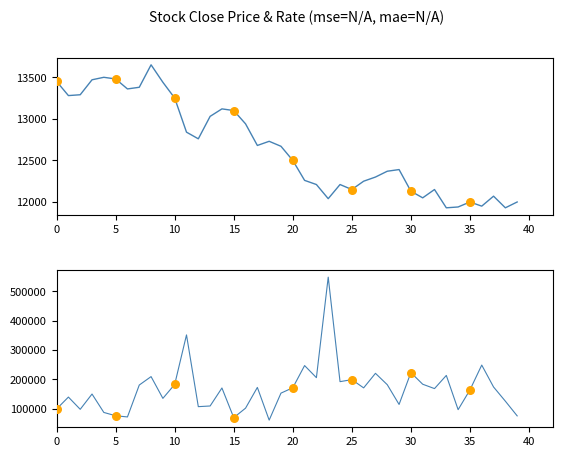

At how many categories does at least one series exceed 478053?

1